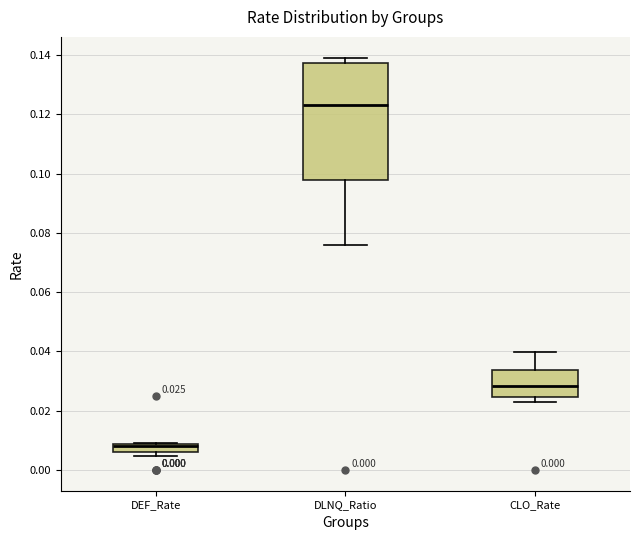

Which box's median line is the lowest?

DEF_Rate